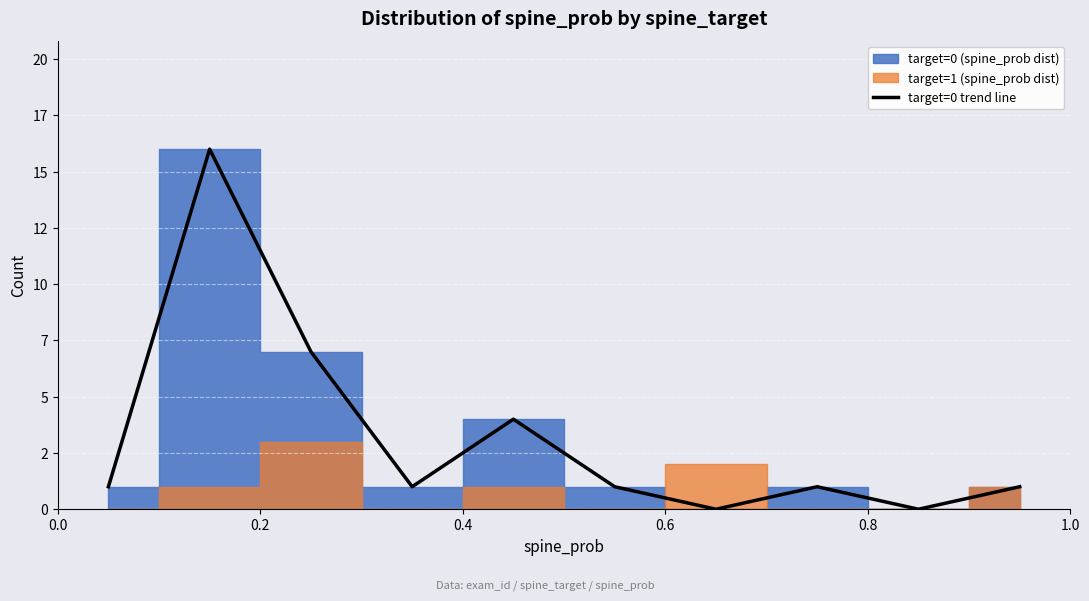

What is the sum of the values at 0.4 and 0.0?

8